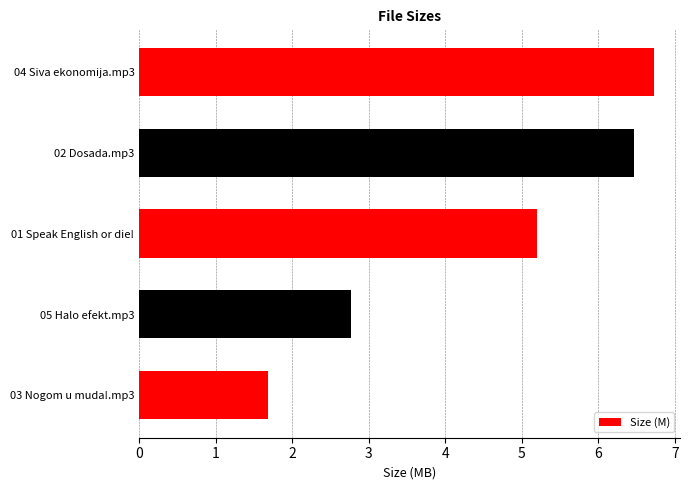

At which category does the chart reach its minimum across all series?

03 Nogom u muda!.mp3